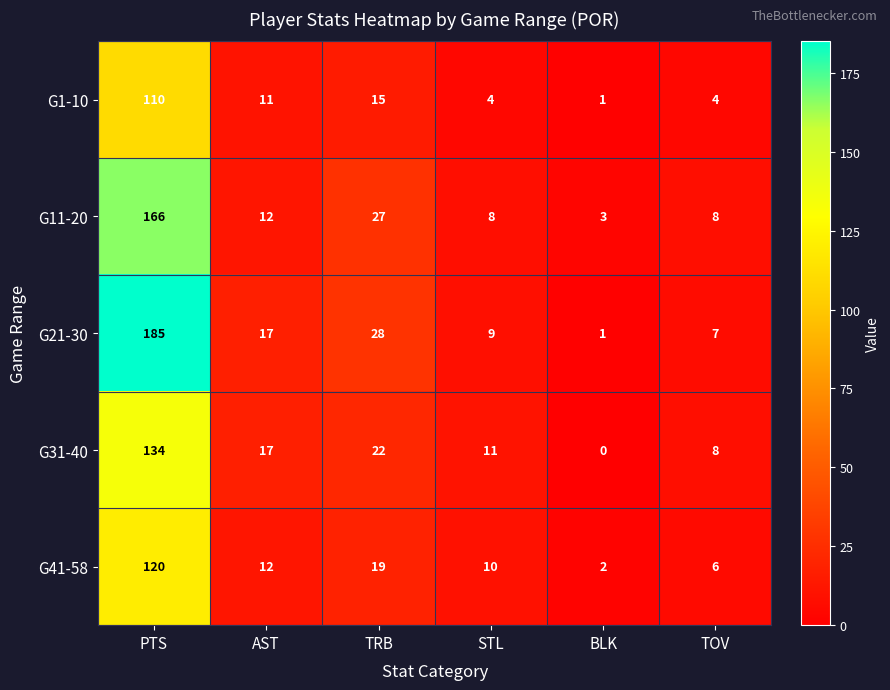

What is the greatest value displayed?

185